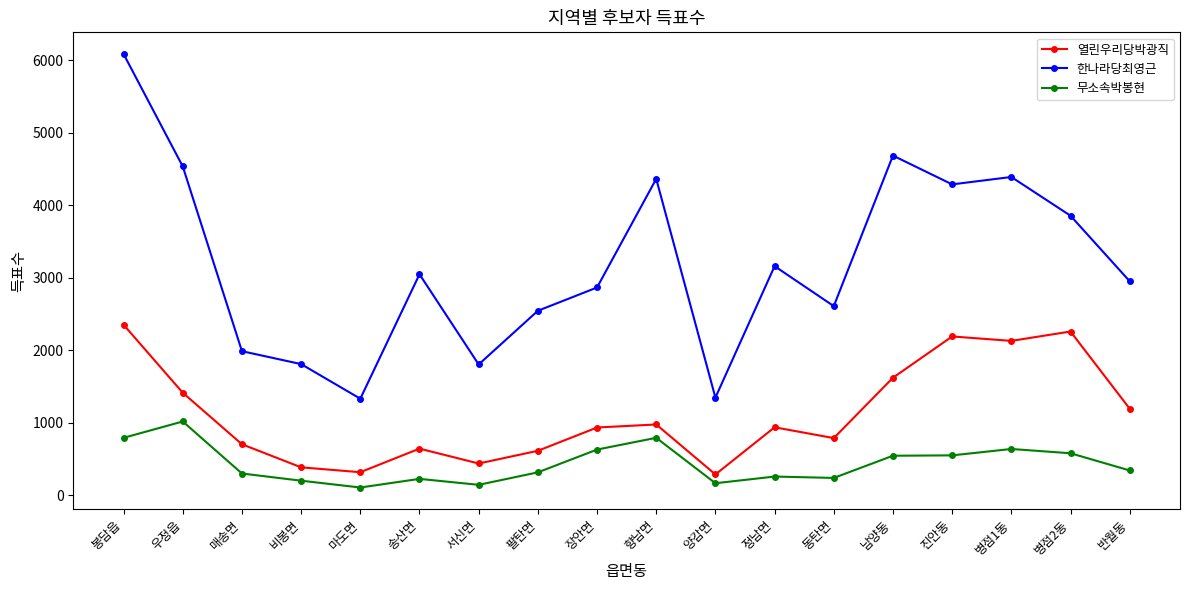

What are all the series names shown in the legend?

열린우리당박광직, 한나라당최영근, 무소속박봉현